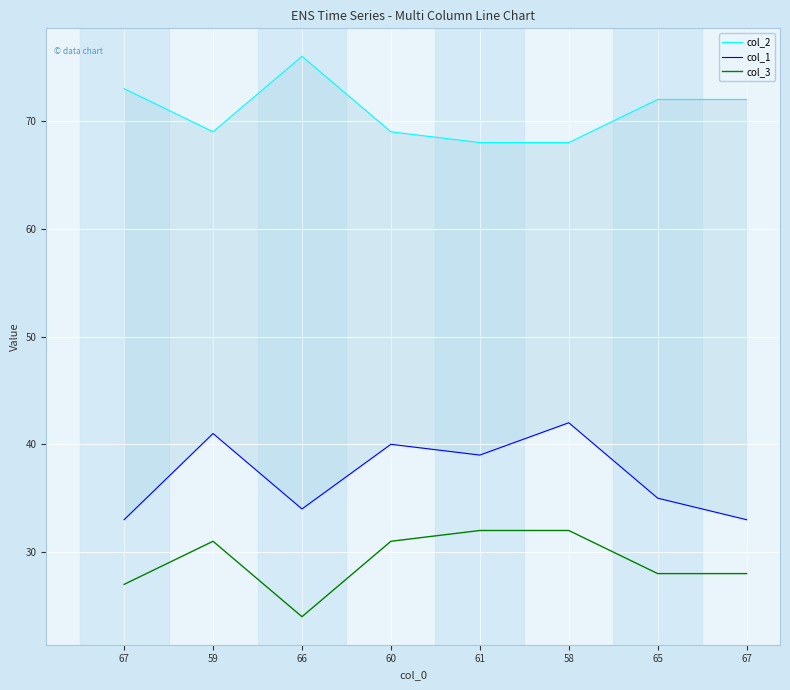

Is this an area chart (filled region under the line)?

No